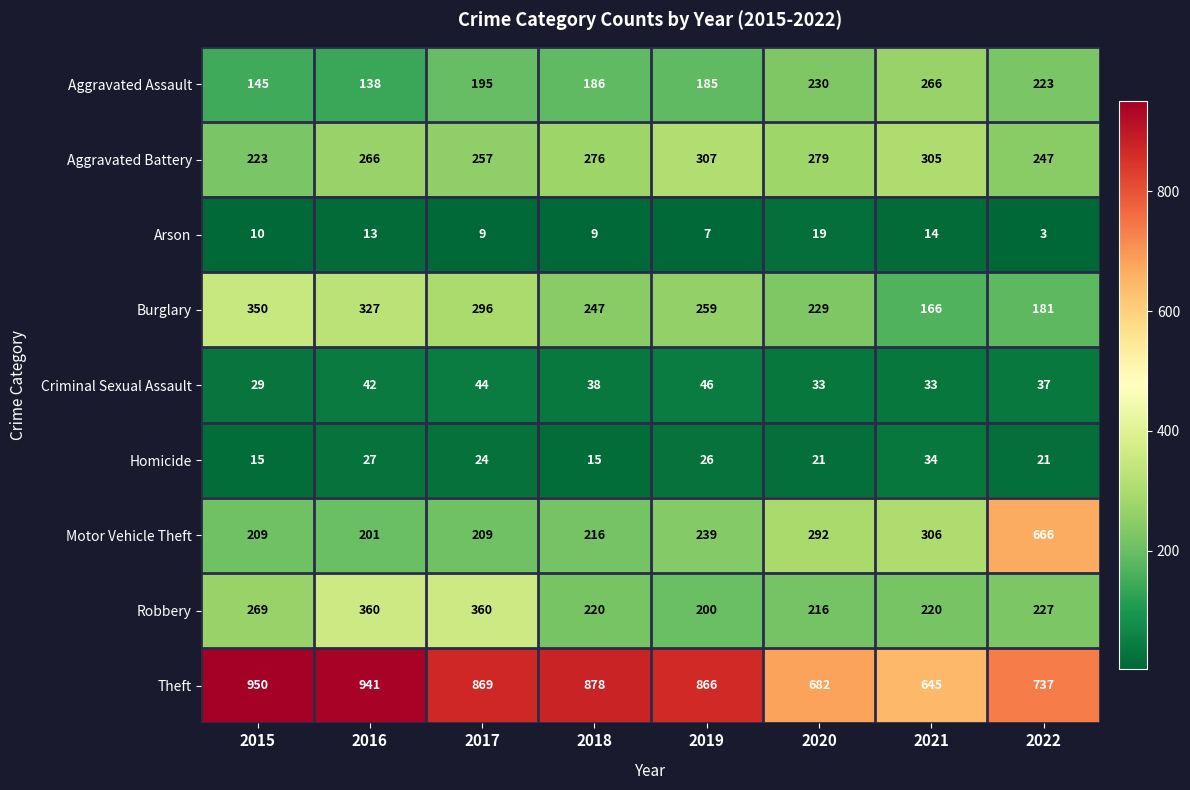

True or false: Aggravated Battery has a value of 266 at 2016.

True